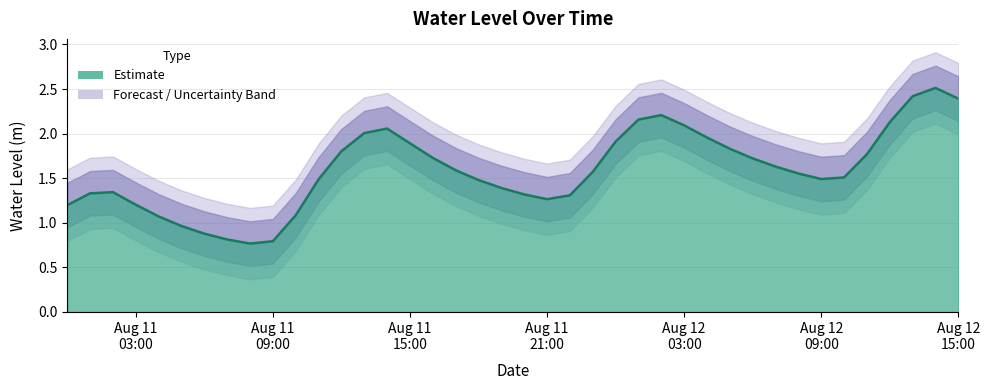

Reading right to left, extract all data points from this chart.

2.4	2.5	2.4	2.1	1.8	1.5	1.5	1.6	1.6	1.7	1.8	2.0	2.1	2.2	2.2	1.9	1.6	1.3	1.3	1.3	1.4	1.5	1.6	1.7	1.9	2.1	2.0	1.8	1.5	1.1	0.8	0.8	0.8	0.9	1.0	1.1	1.2	1.3	1.3	1.2